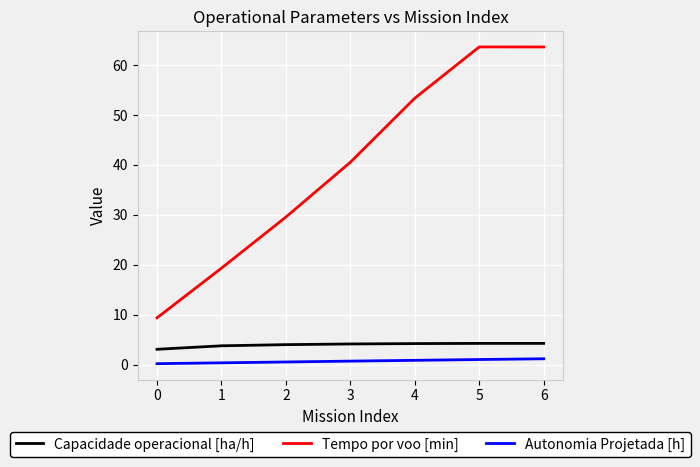

Which series has the largest total across all categories?

Tempo por voo [min]